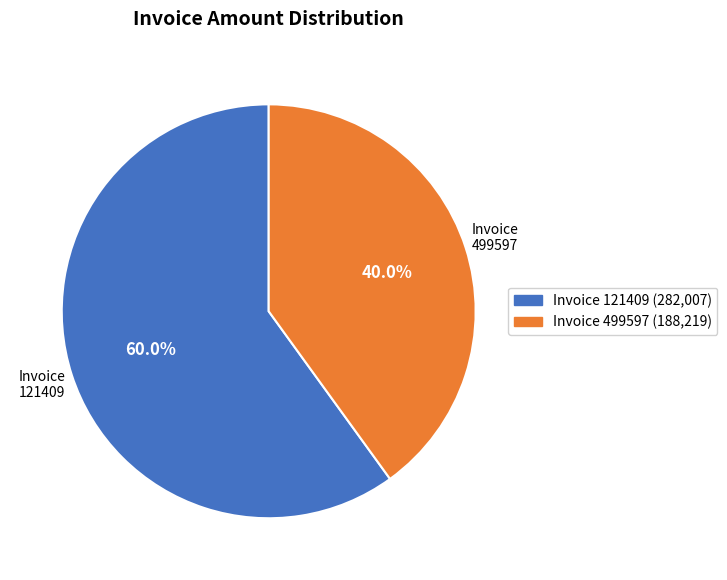

How many segments does this pie chart have?

2